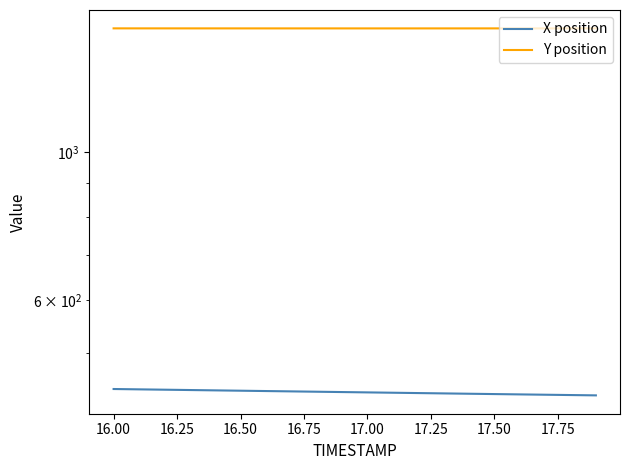

How many data points in X position are above 436?

10